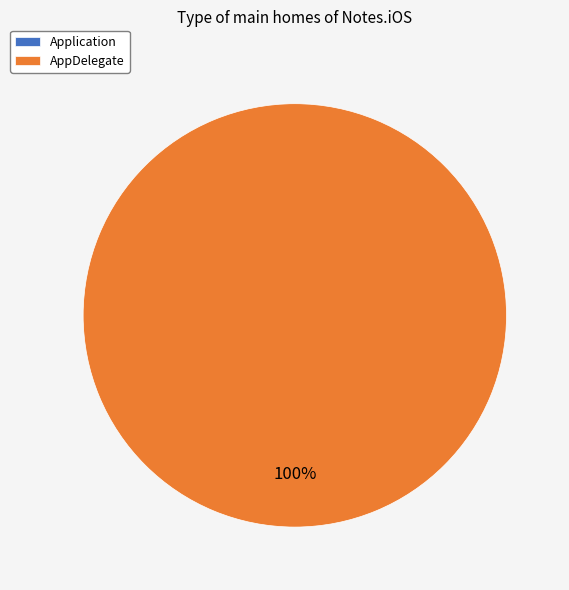

To the nearest percent, what is the difference between the Application and AppDelegate slice percentages?

100%